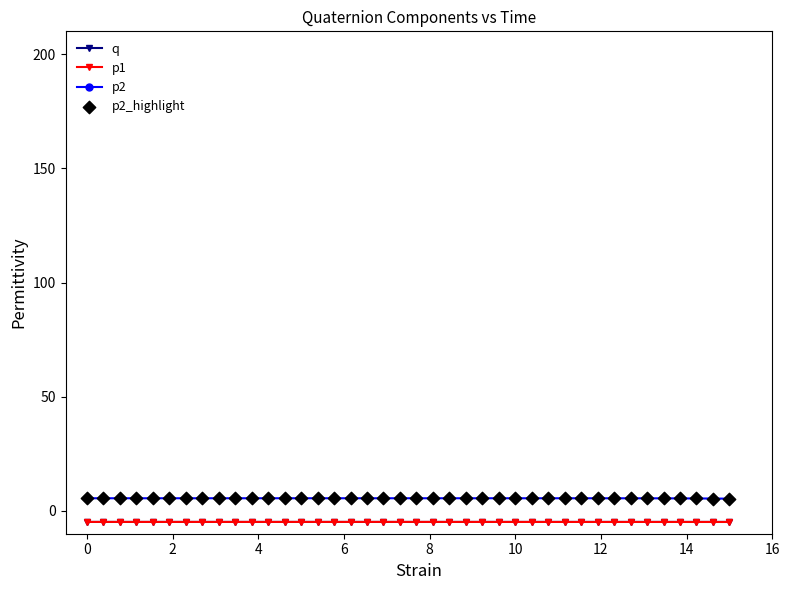

Which series has the largest total across all categories?

p2